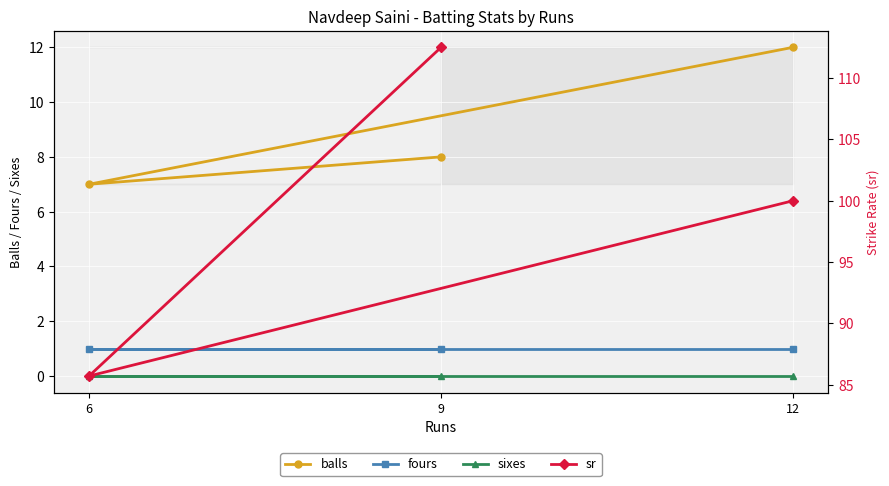

At which category is the sum across all series the highest?

9